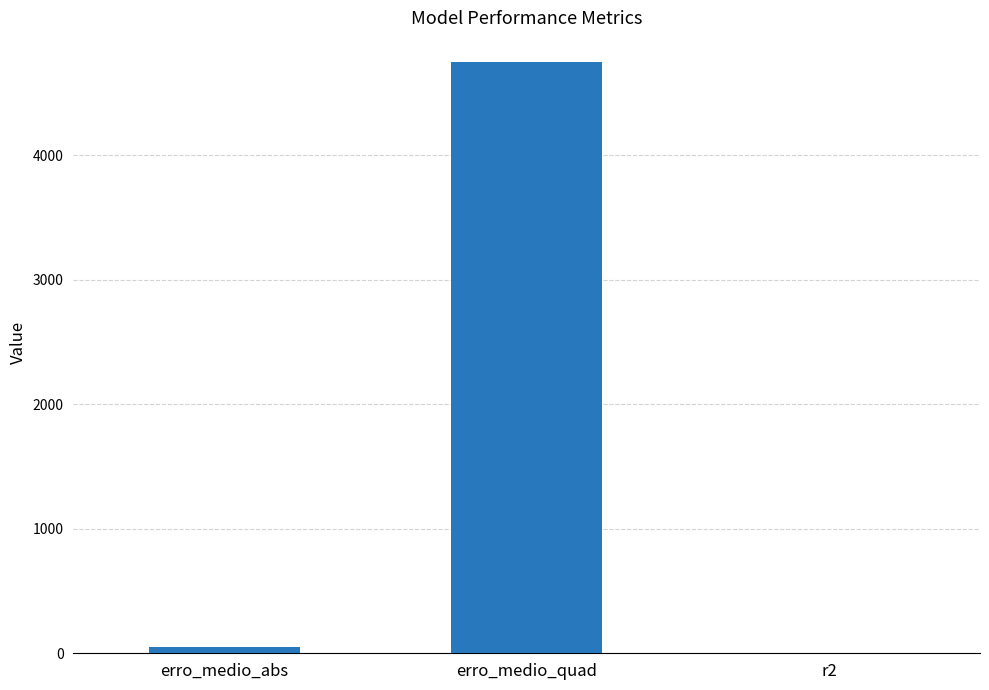

True or false: the data shows 4749.4 at erro_medio_quad.

True